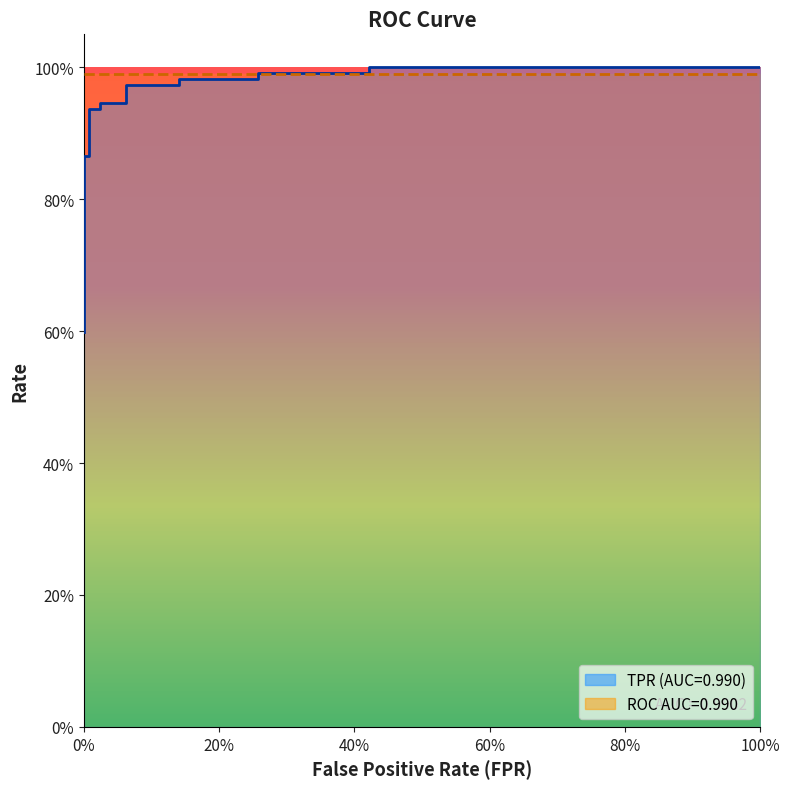

What is the difference between the highest and lowest values at 9?

1.0